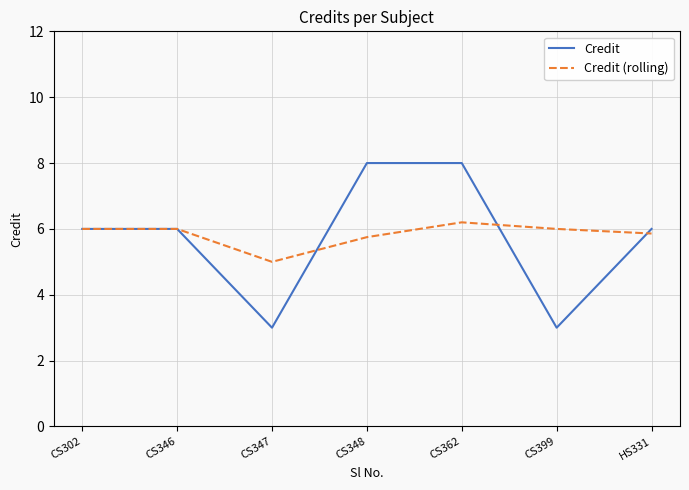

How many lines are shown in the chart?

2